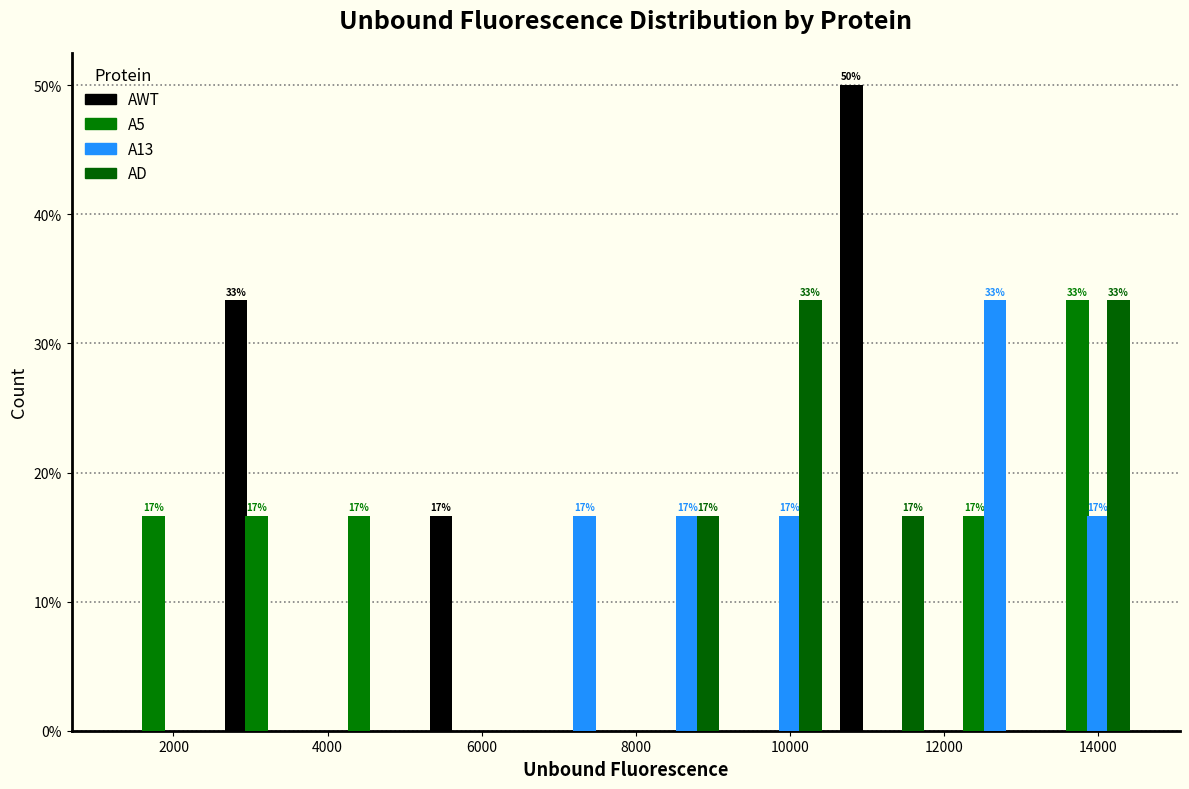

In the AWT series, which range on the x-axis has the tallest bar?

10600 to 11800